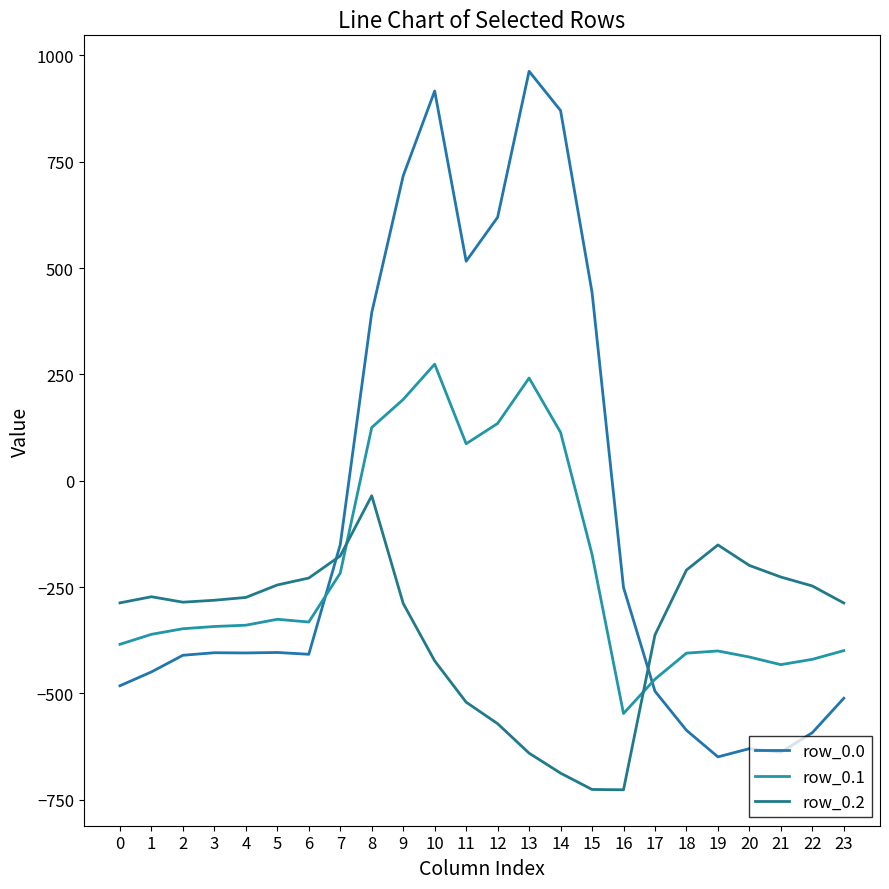

Where is the first local minimum for row_0.2?

2